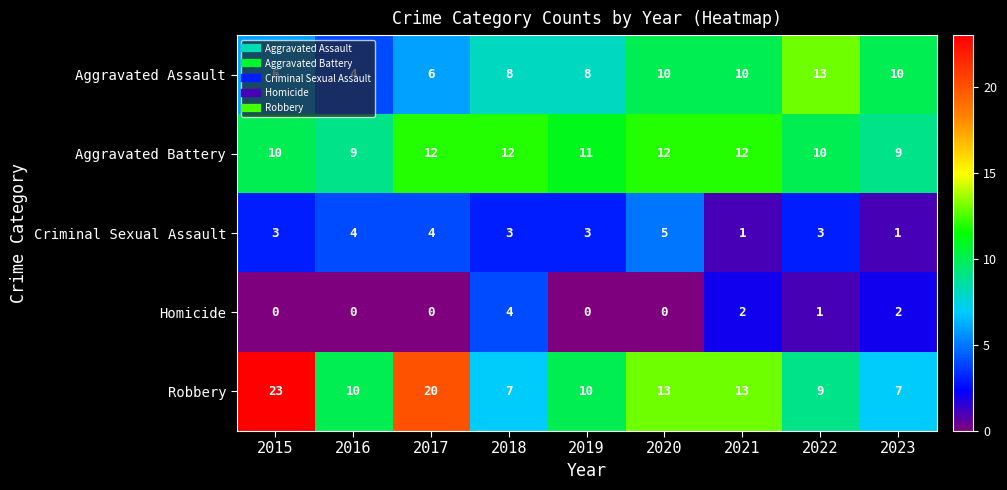

Rank the series by their maximum value, from highest to lowest.

Robbery, Aggravated Assault, Aggravated Battery, Criminal Sexual Assault, Homicide